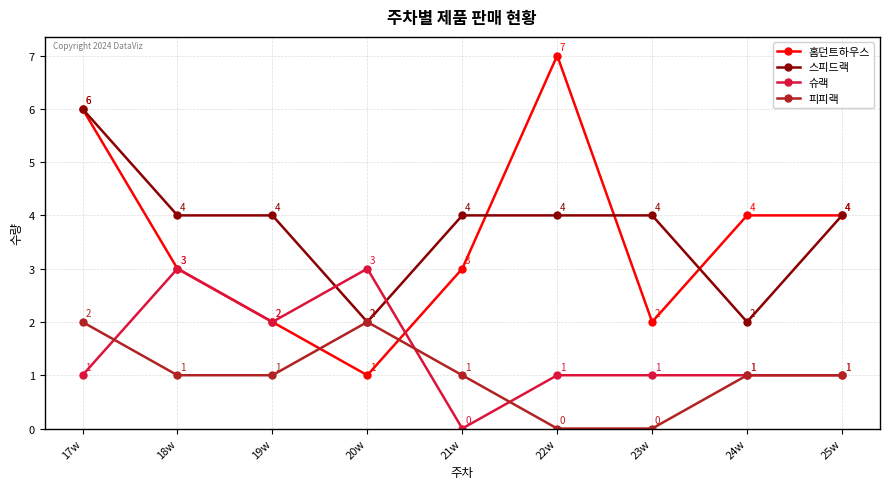

What are all the series names shown in the legend?

홈던트하우스, 스피드랙, 슈랙, 피피랙